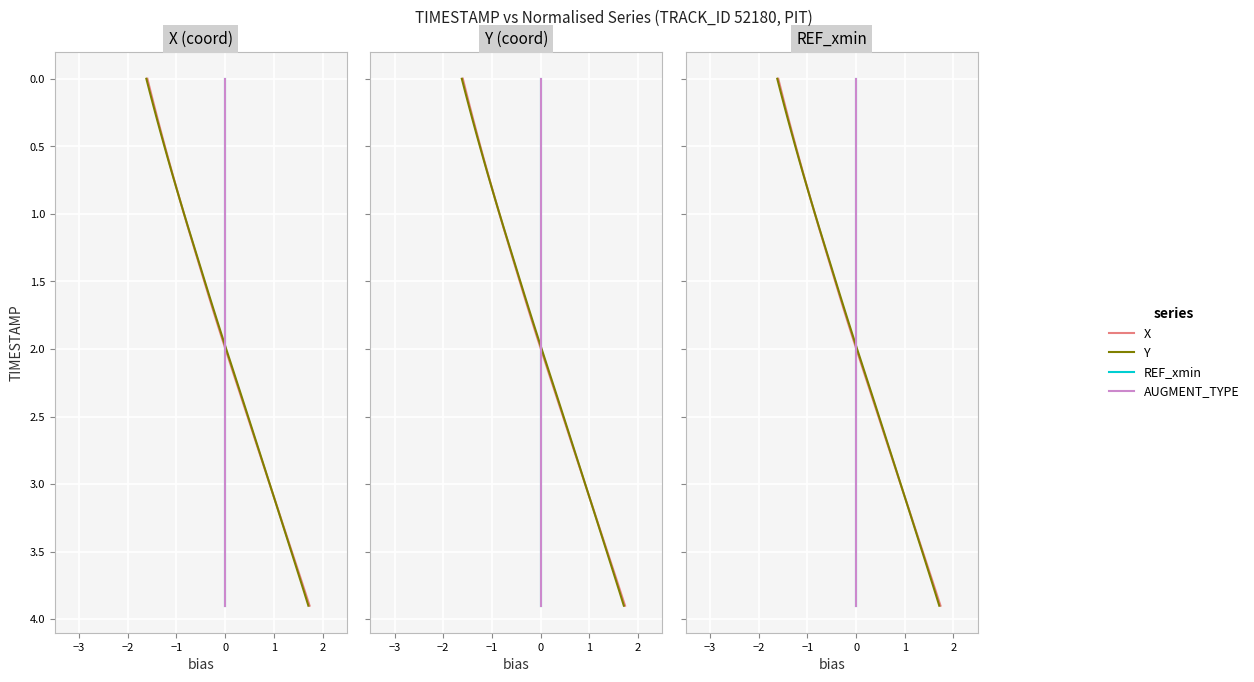

Which series has the largest range (max minus min)?

X